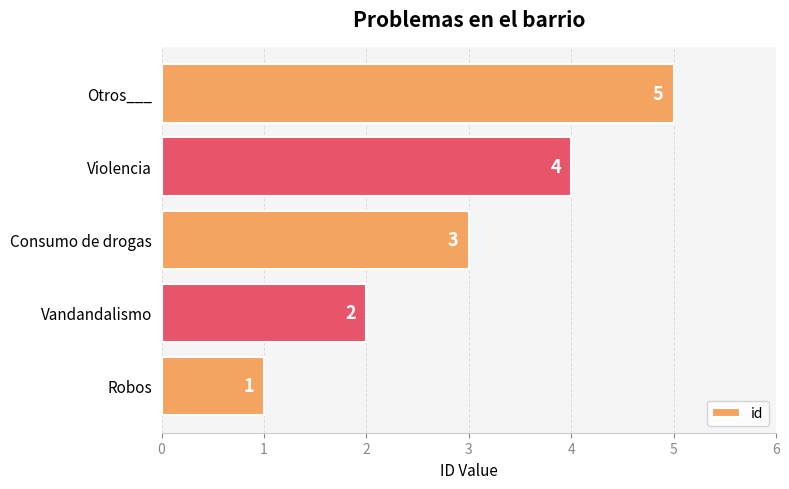

What is the change in value from Robos to Violencia?

+3